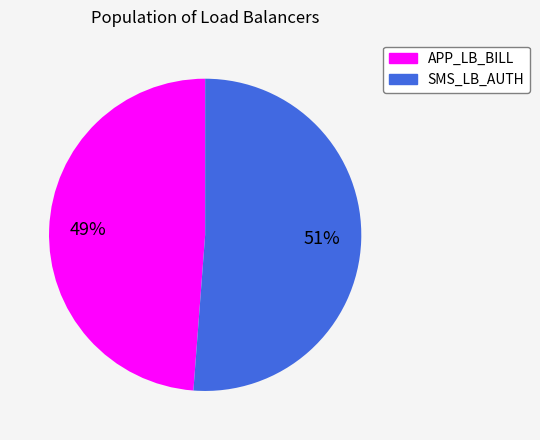

Between SMS_LB_AUTH and APP_LB_BILL, which is larger?

SMS_LB_AUTH